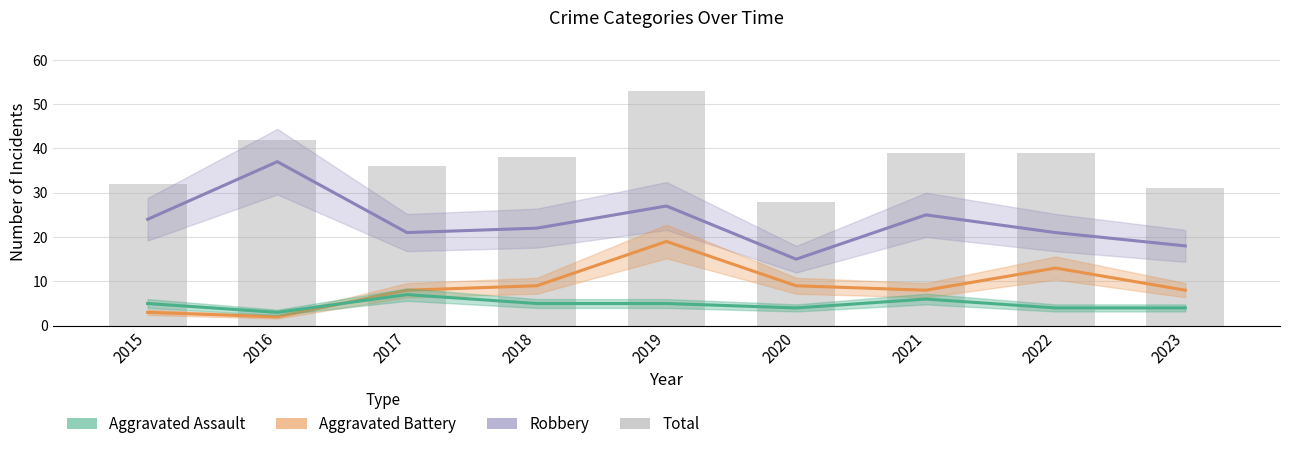

Are the bars horizontal?

No